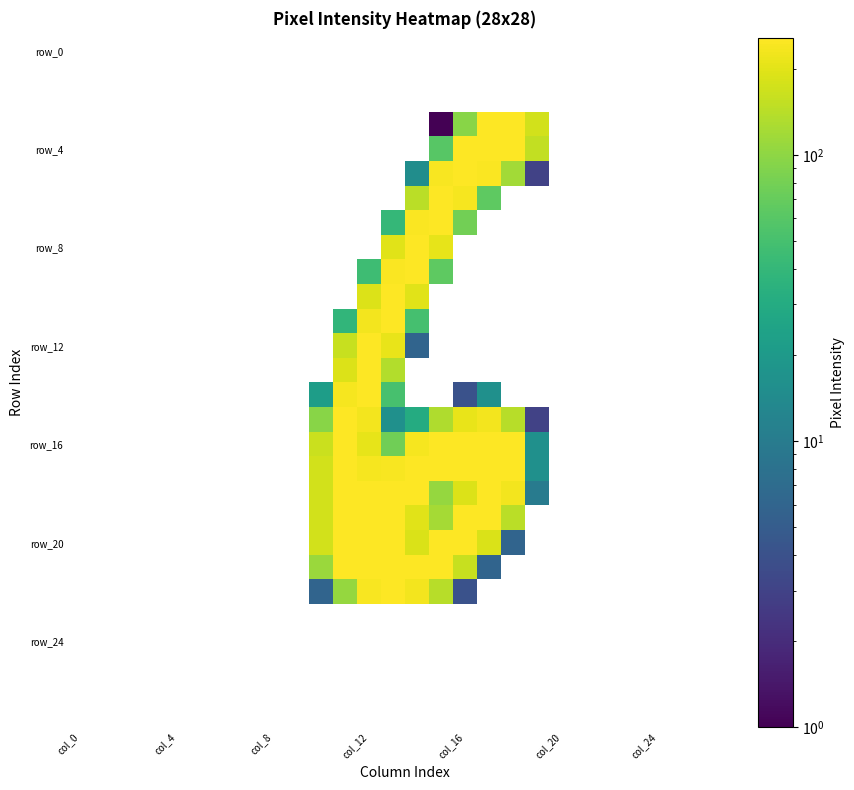

What is the maximum value shown in the chart?

255